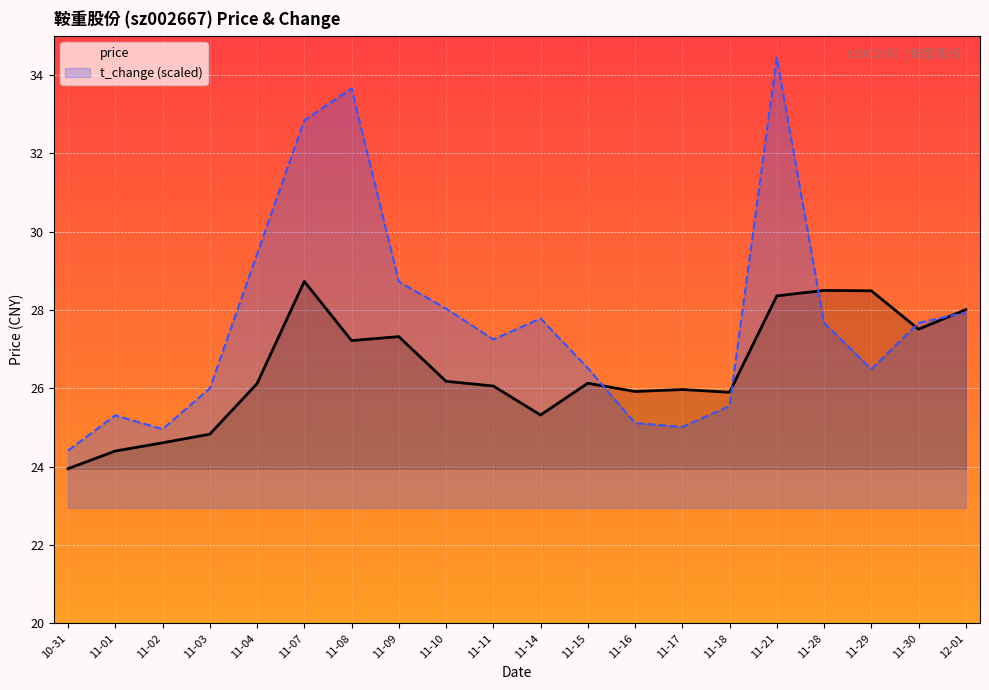

Does the chart display data point markers on the line(s)?

No